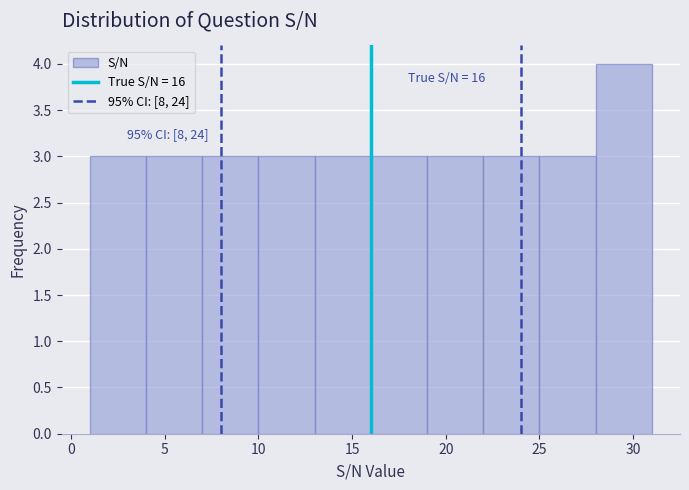

Over which range of the x-axis is the bar tallest?

28 to 31